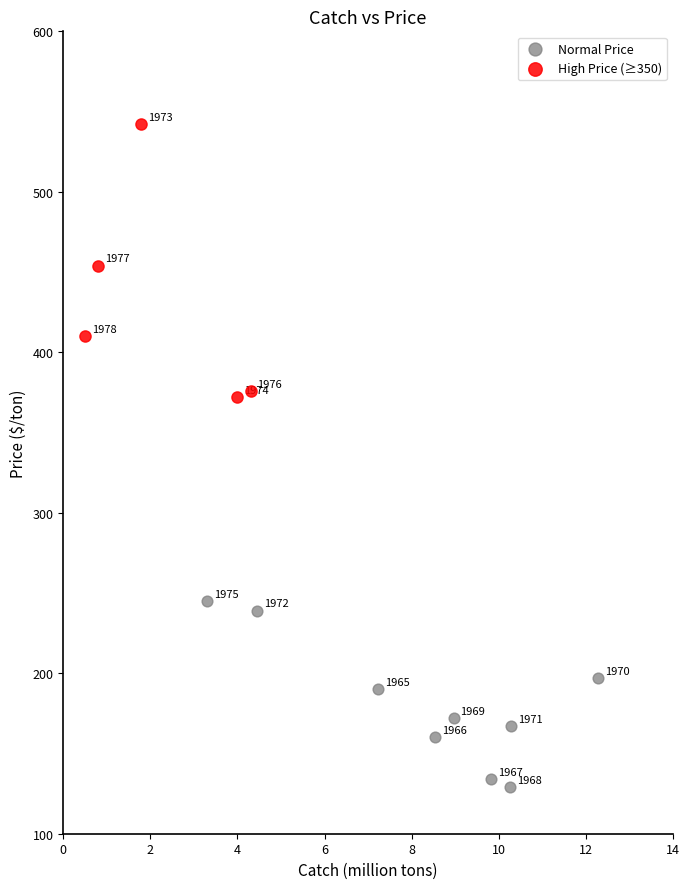

Which series reaches the minimum Y coordinate?

Normal Price